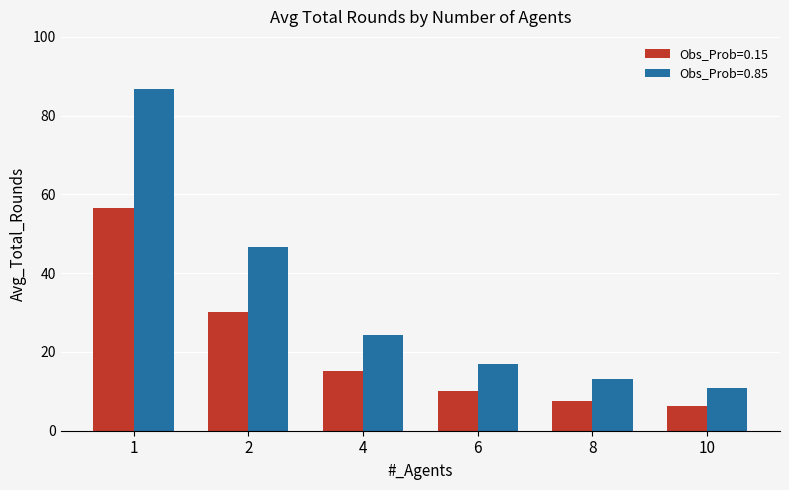

Which series changed the most between 2 and 6?

Obs_Prob=0.85